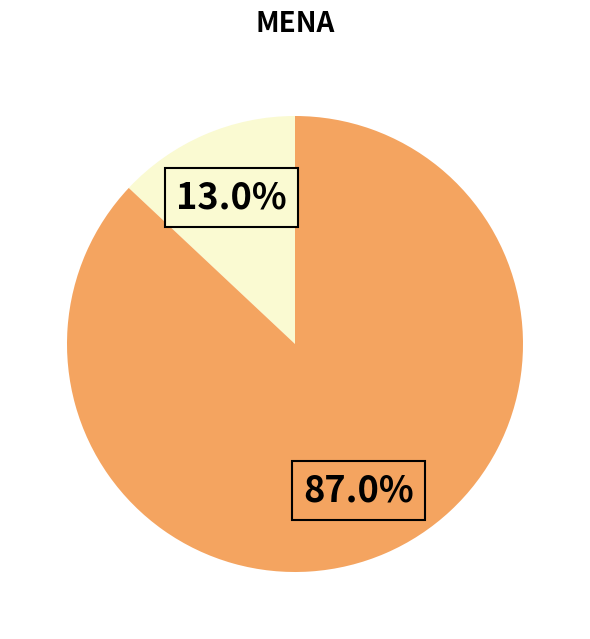

Is there any slice that represents more than half of the pie?

Yes